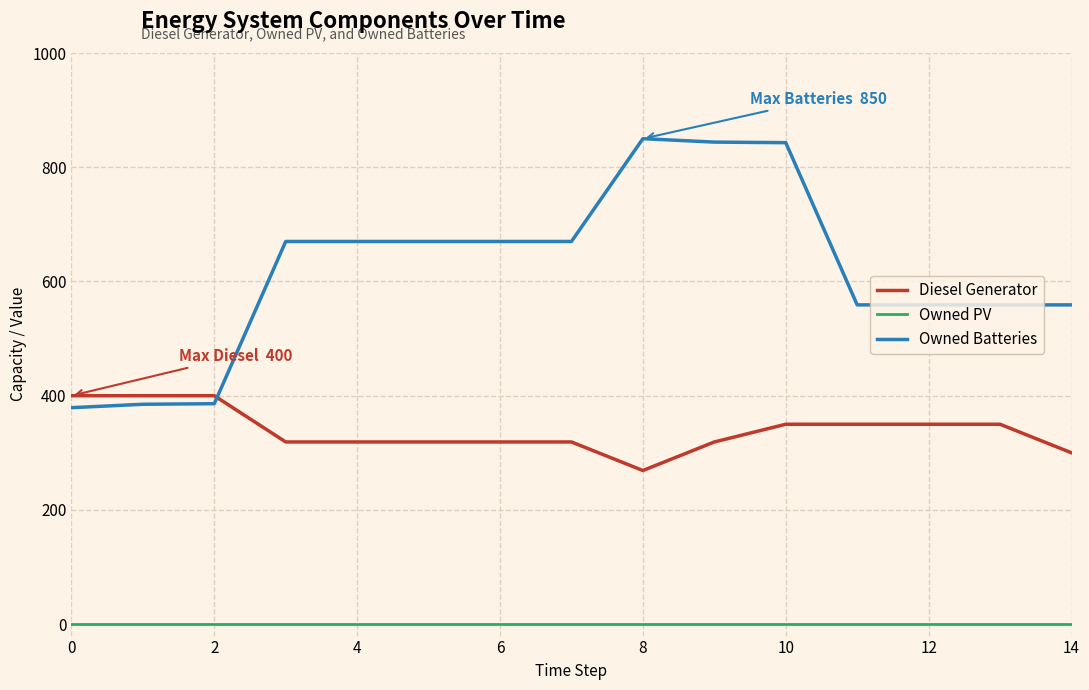

What is the sum of all Diesel Generator values?

5083.0